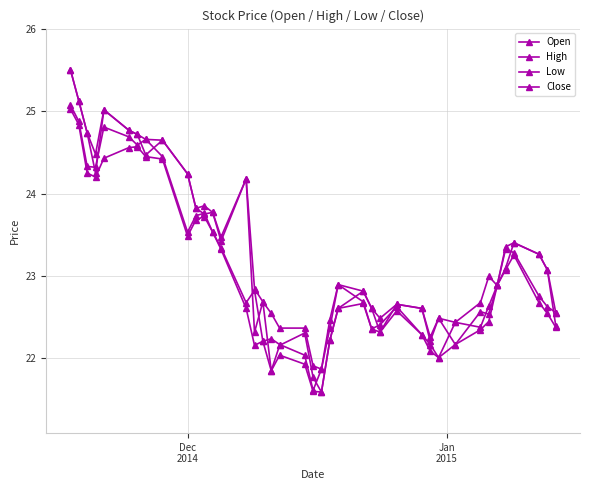

What is the average value of the High series?

23.3